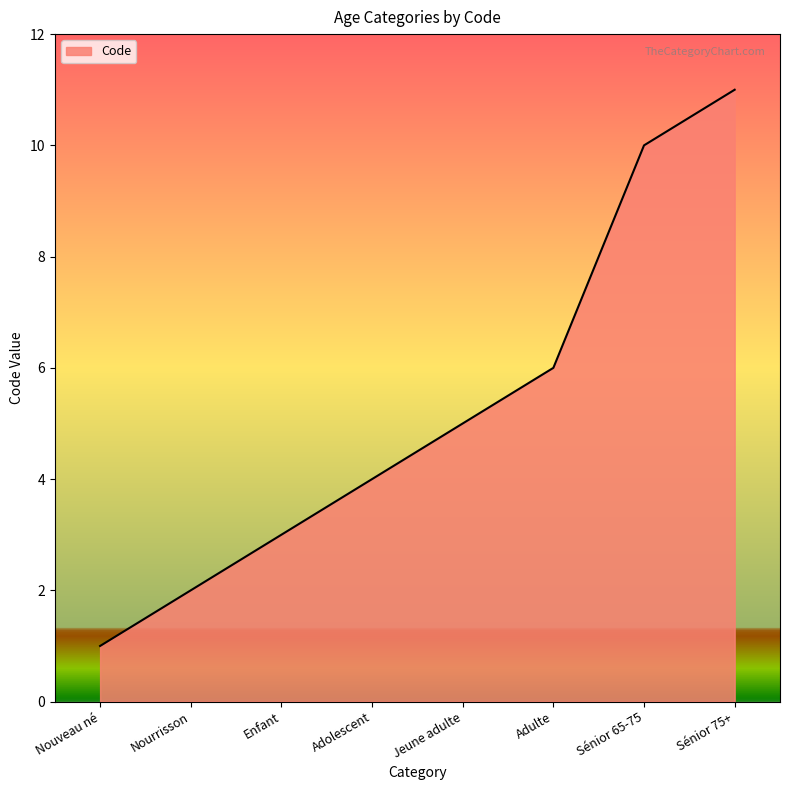

What position from the left is Nourrisson?

2